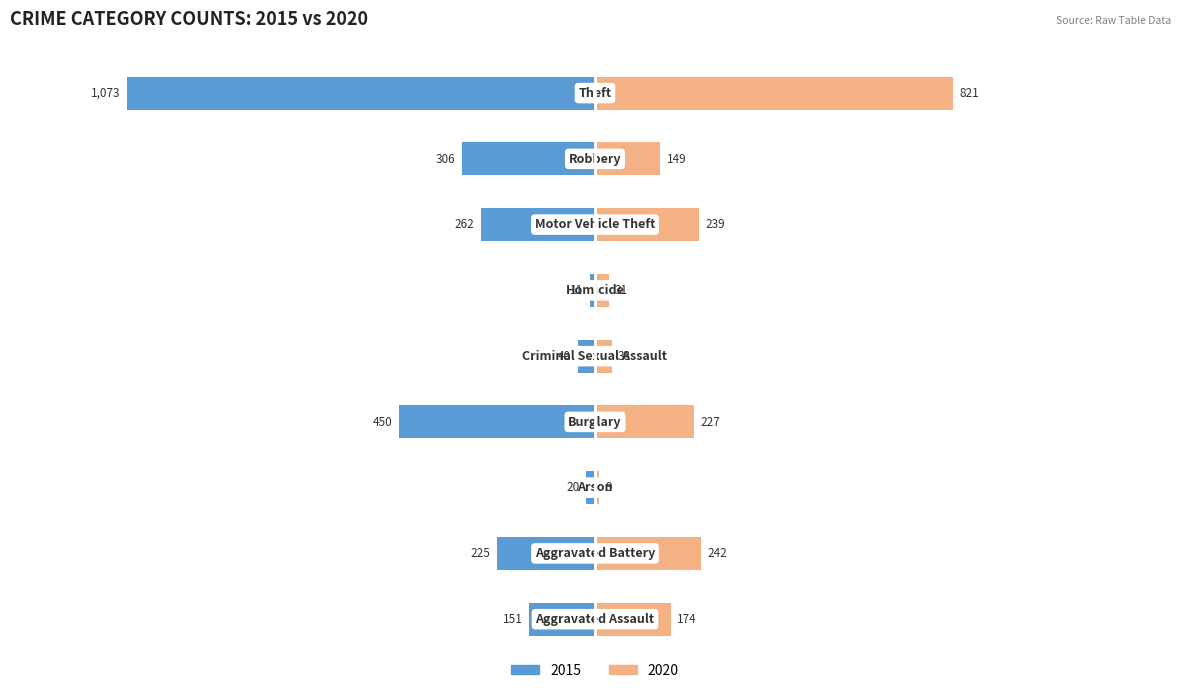

The value of 2020 at Homicide is 31. True or false?

True